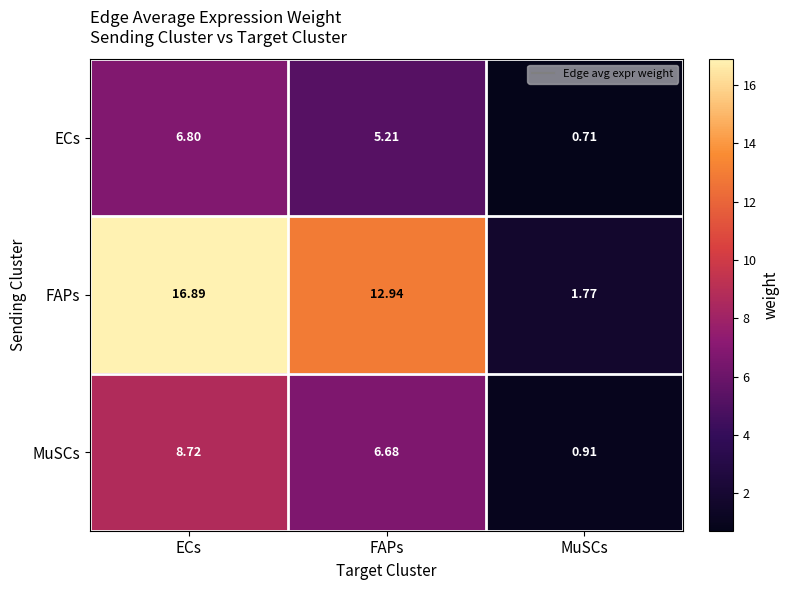

Where does the ECs series first go above 5?

ECs